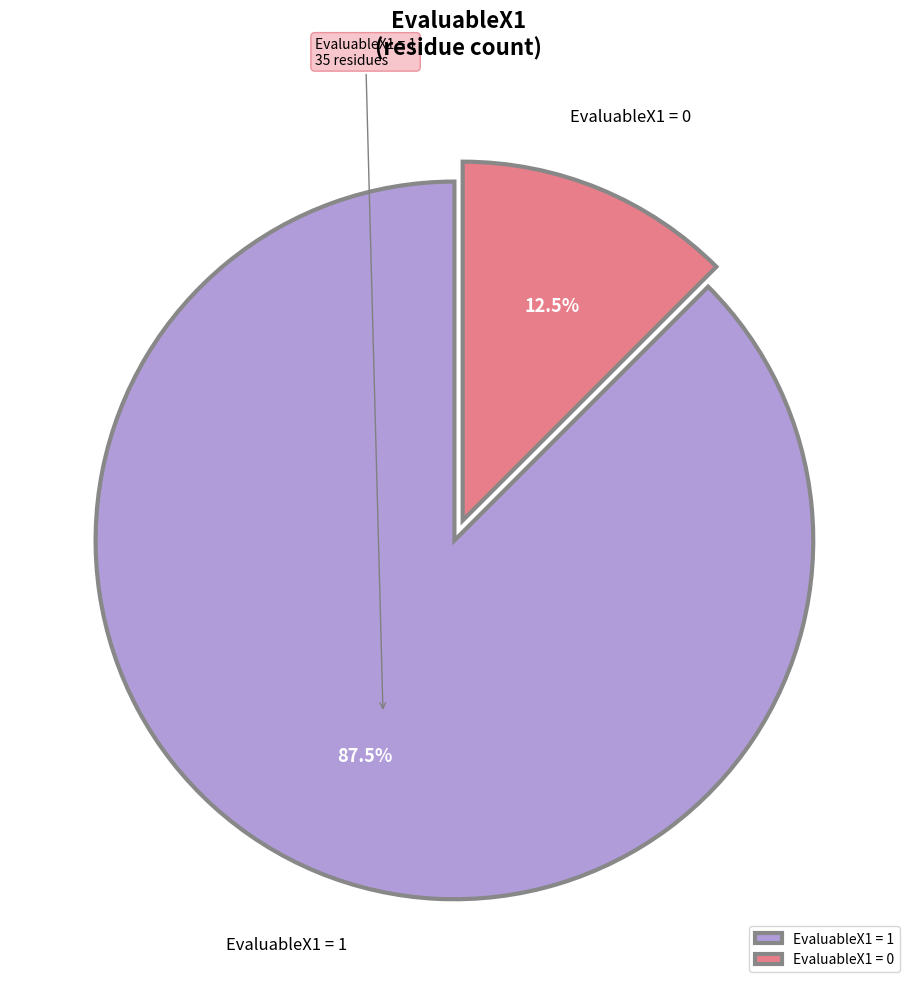

What is the smallest slice in the pie chart?

EvaluableX1 = 0